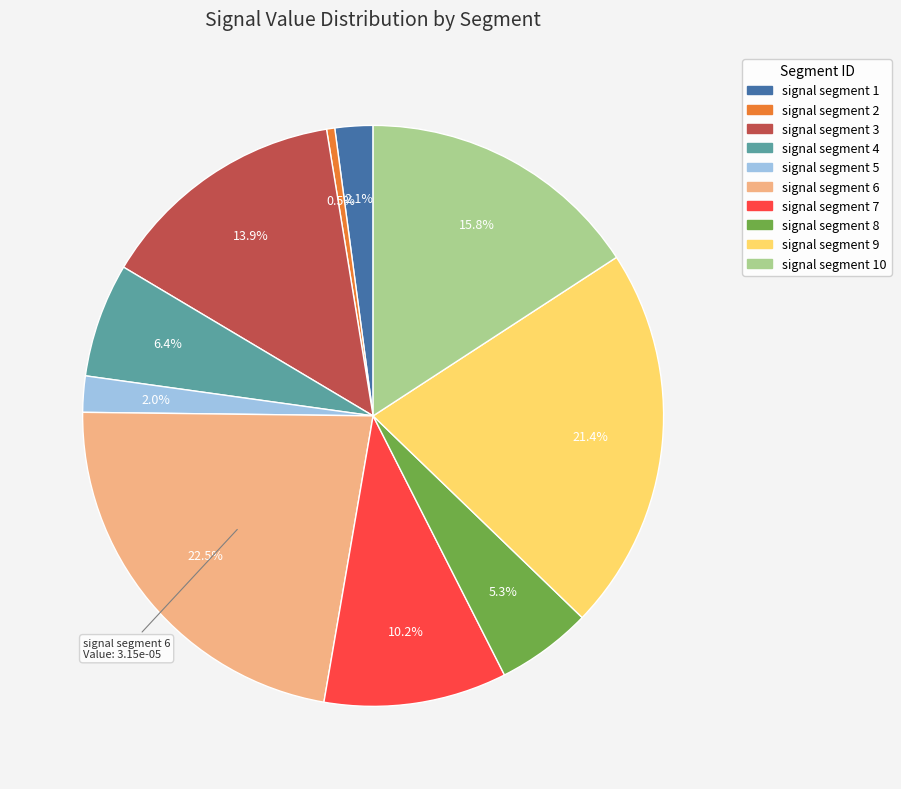

What is the largest slice in the pie chart?

signal segment 6